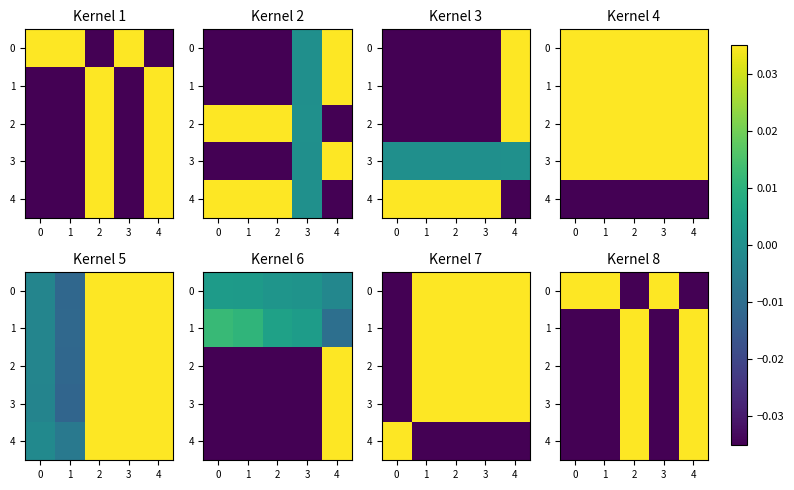

How many values in the 3 series are below 0?

3